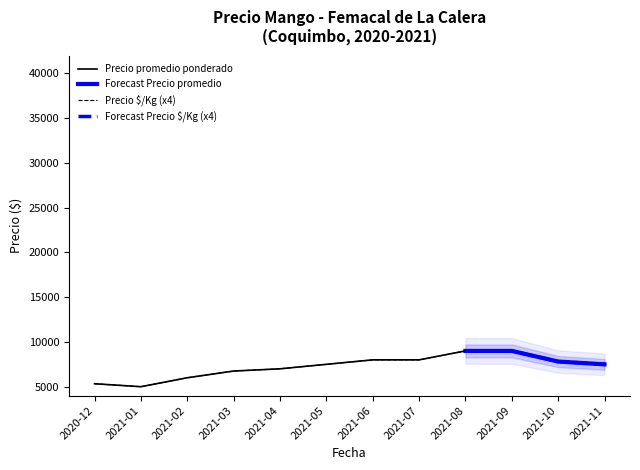

True or false: Precio $/Kg and Precio promedio ponderado cross at least once.

False